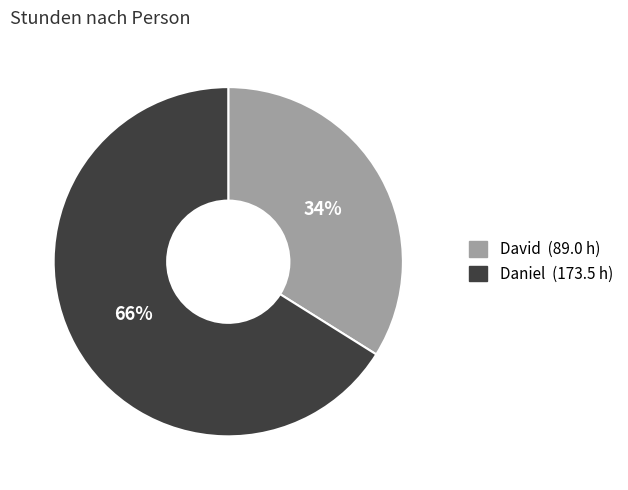

Is the sum of David and Daniel greater than half?

Yes